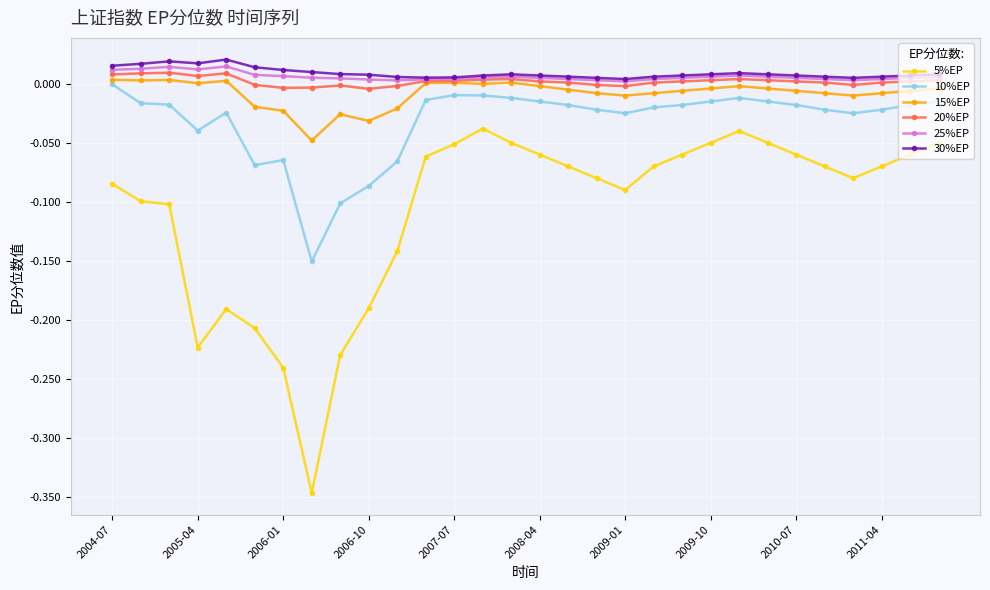

List the series in order of their peak value, highest first.

30%EP, 25%EP, 20%EP, 15%EP, 10%EP, 5%EP